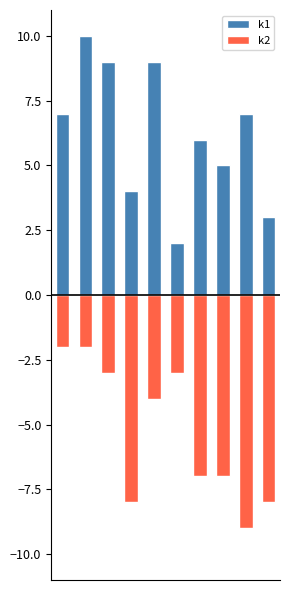

What is the value of the k2 bar at the 1st from the left?

-2